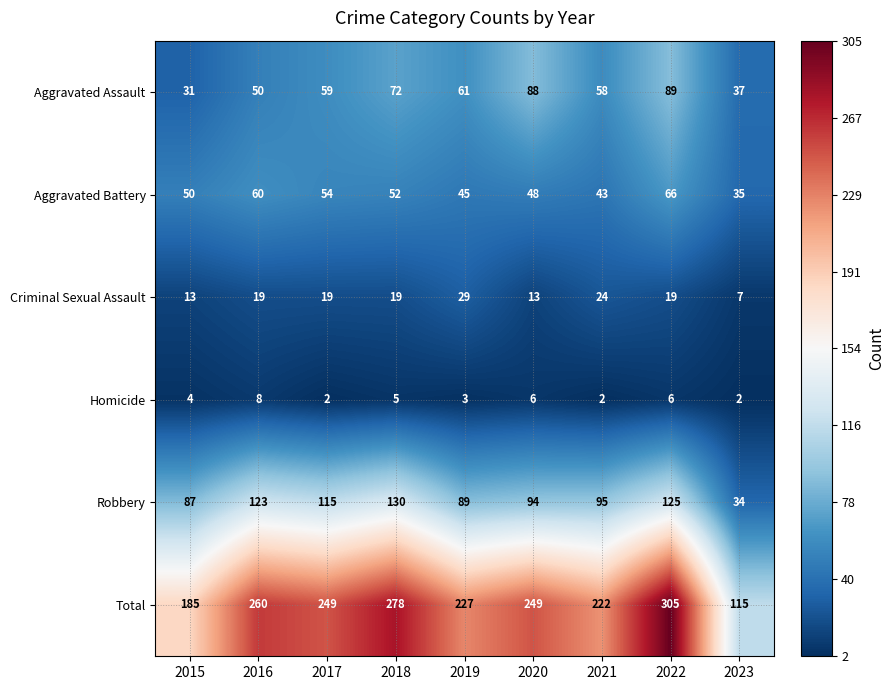

True or false: Robbery has a value of 123 at 2015.

False